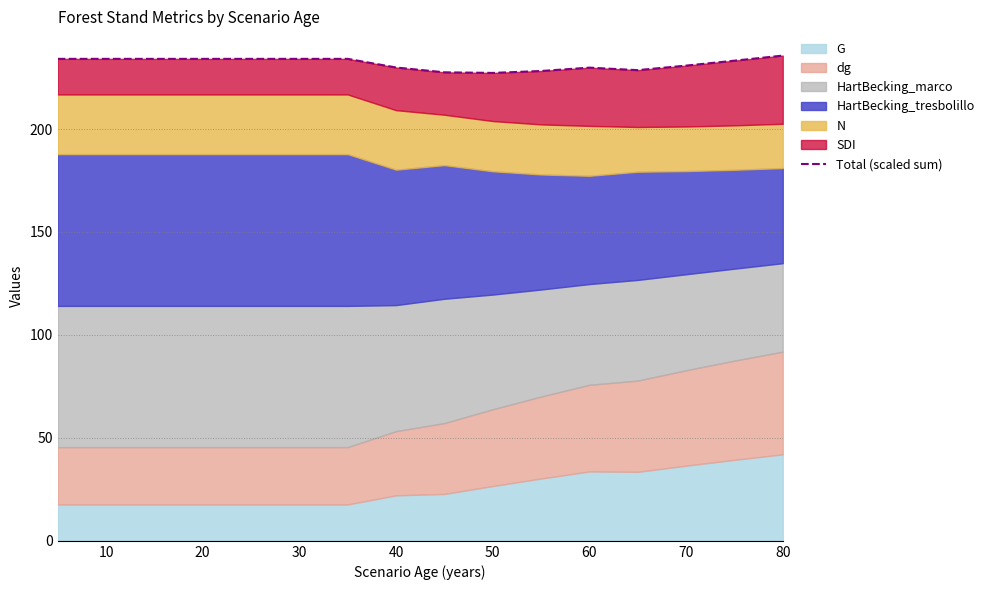

Reading left to right, extract all data points from this chart.

234.1	234.1	234.1	234.1	234.1	234.1	234.1	229.9	227.5	227.3	228.2	229.8	228.6	230.8	233.2	235.7